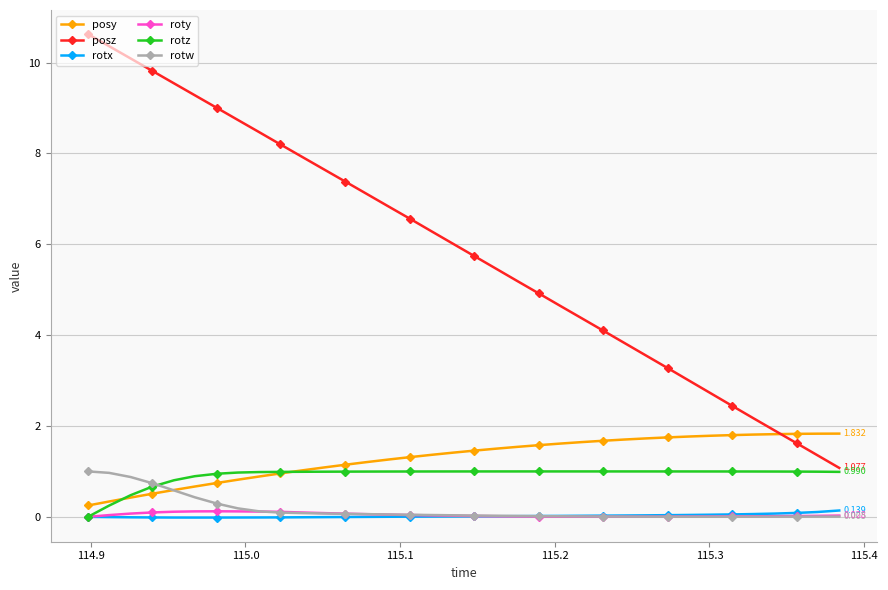

Which series has the largest range (max minus min)?

posz